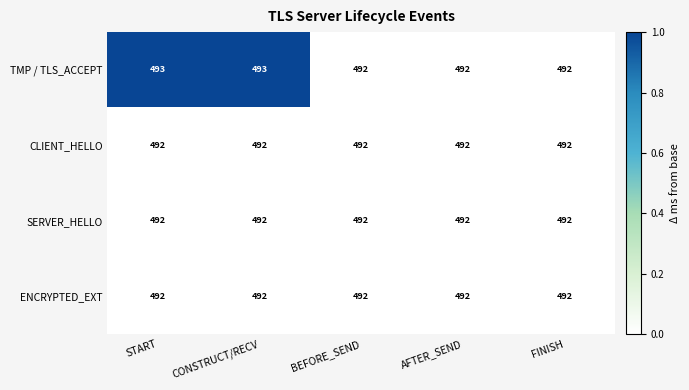

Which series has the widest spread of values?

TMP / TLS_ACCEPT